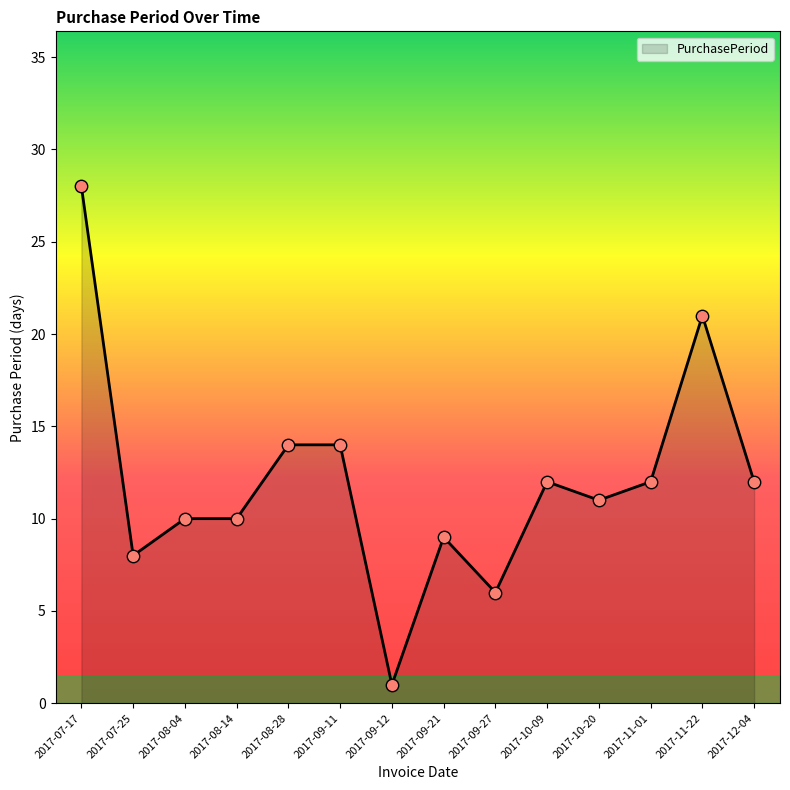

What is the change in value from 2017-07-25 to 2017-09-11?

+6